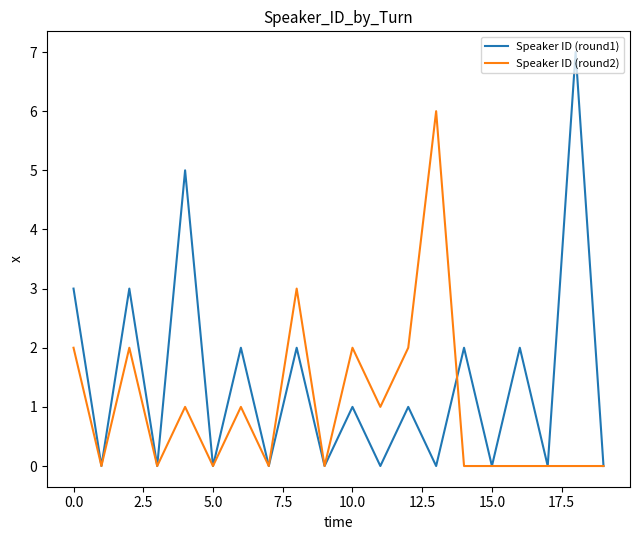

List the series in order of their overall mean, lowest first.

Speaker ID (round2), Speaker ID (round1)